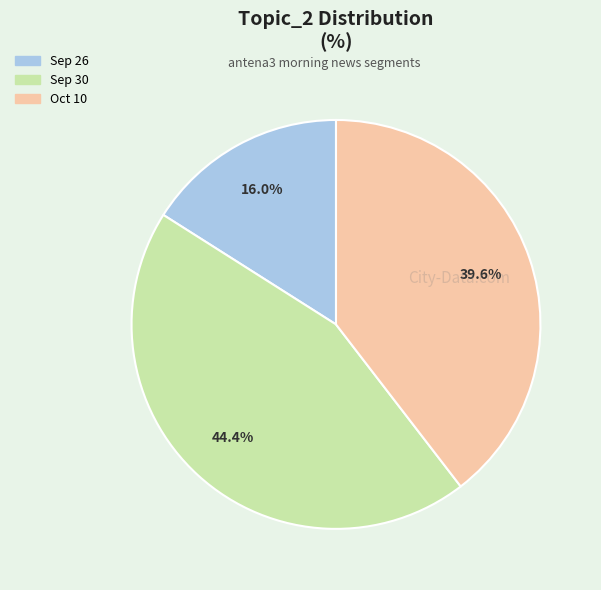

Which slice is the smallest?

Sep 26